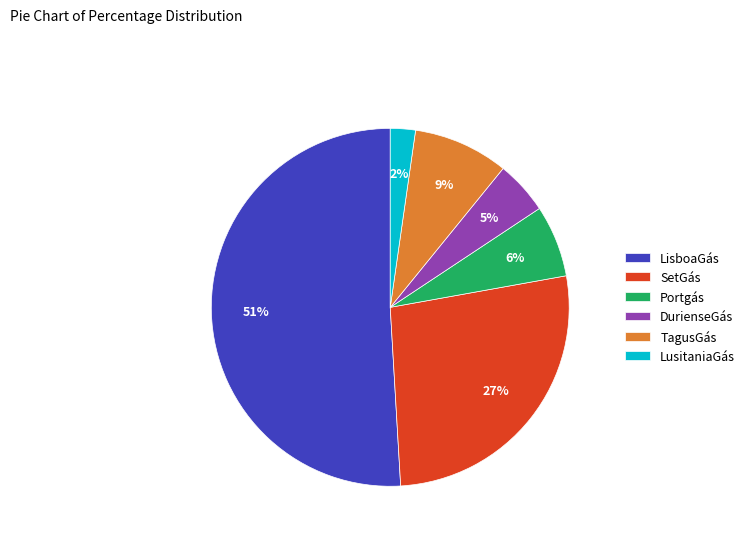

Is there any slice that represents more than half of the pie?

Yes